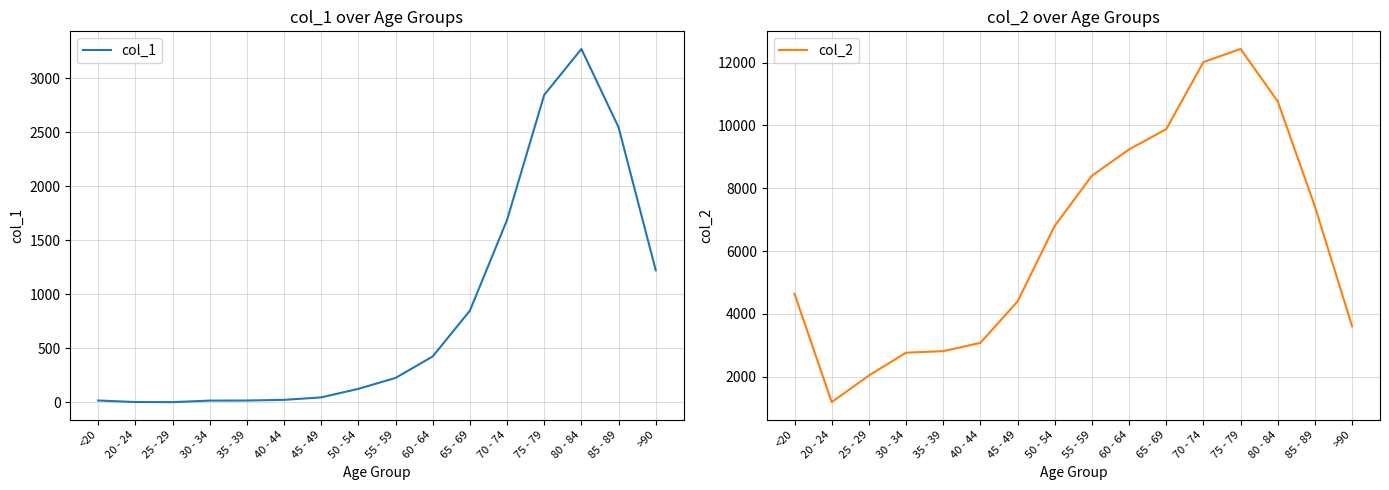

List the series in order of their peak value, lowest first.

col_1, col_2